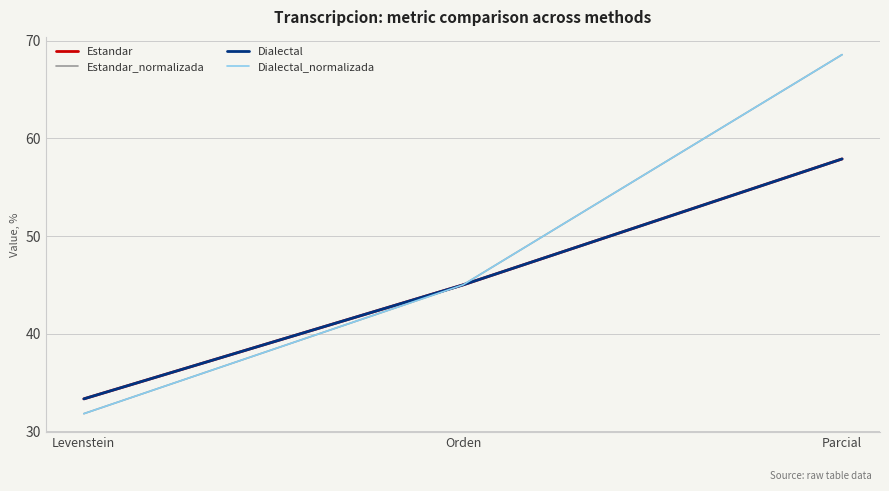

What is the total value across all series at Parcial?

252.9